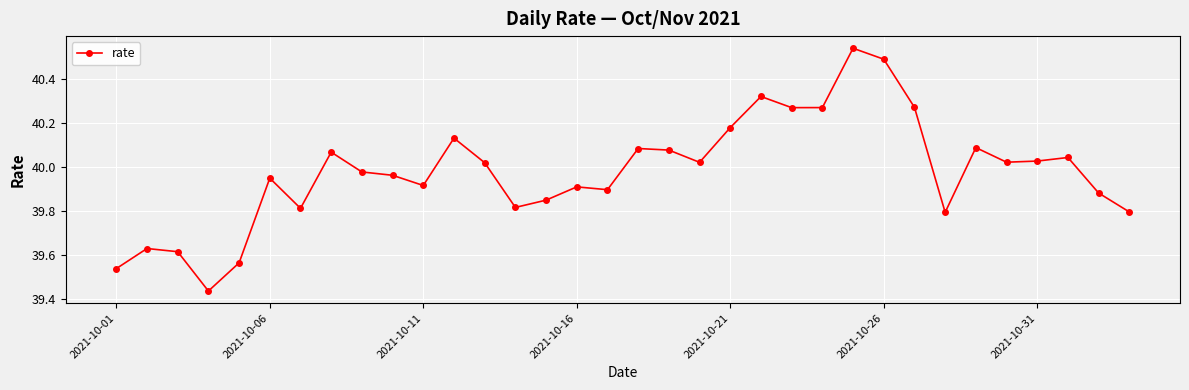

What is the sum of all values?

1359.2